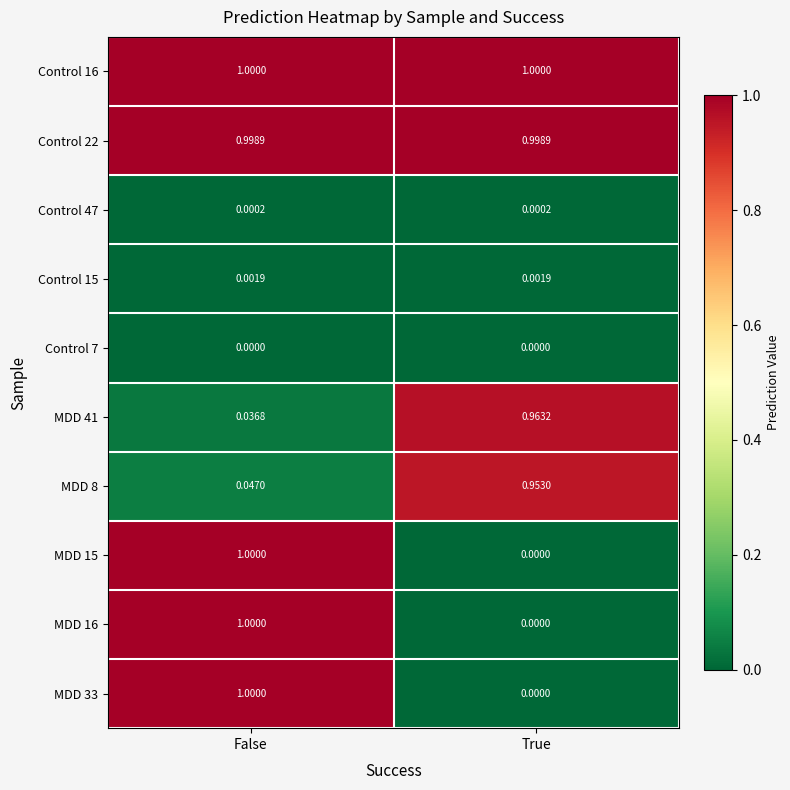

Which series has the largest total across all categories?

Control 16